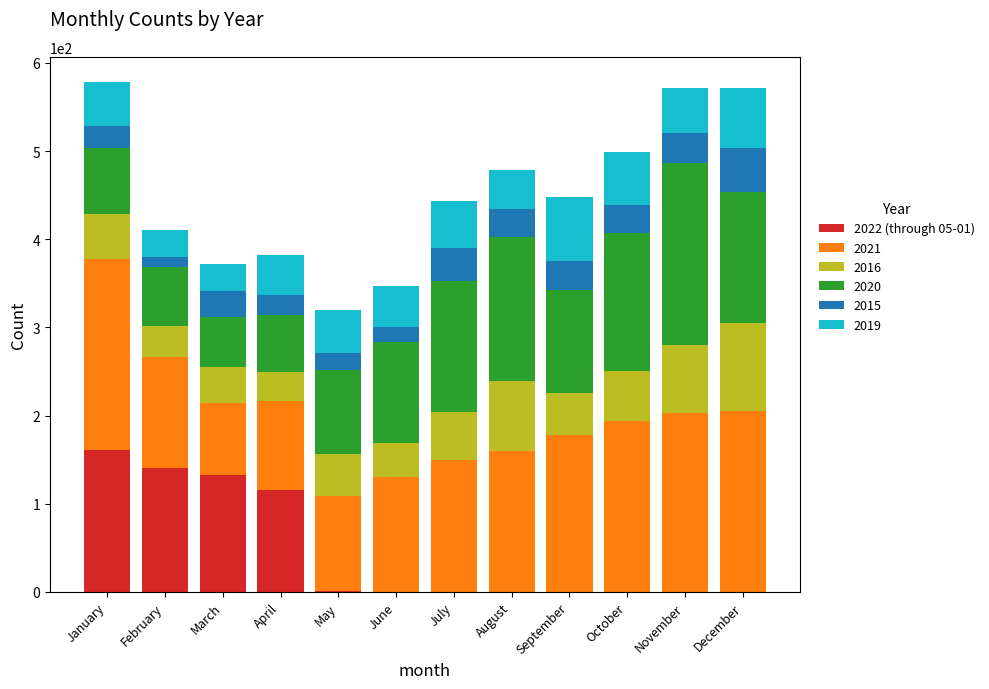

What is the total value across all series at January?

578